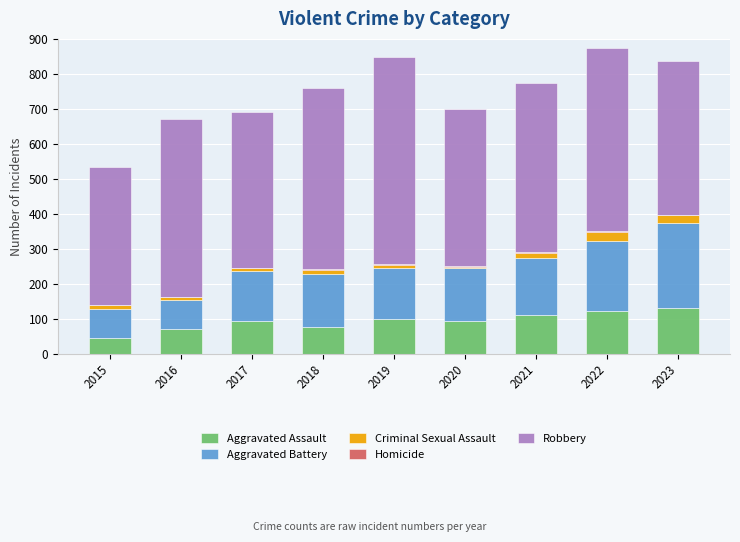

What is the highest value of the Aggravated Assault series?

130